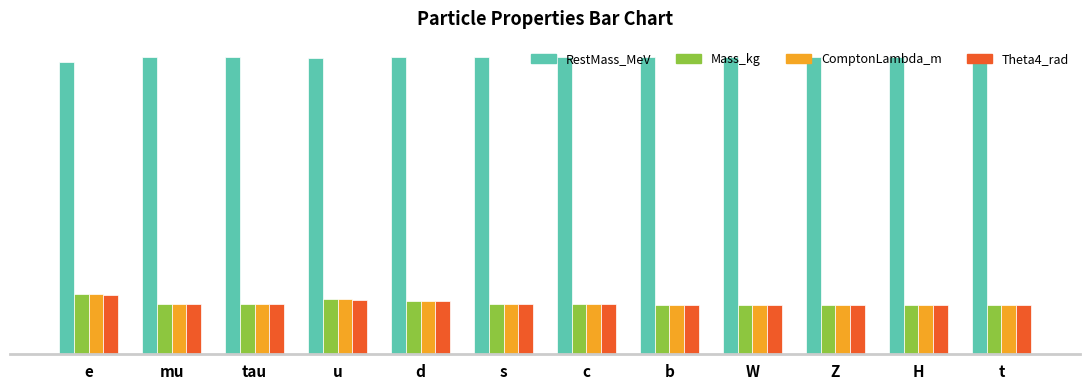

What are all the series names shown in the legend?

RestMass_MeV, Mass_kg, ComptonLambda_m, Theta4_rad